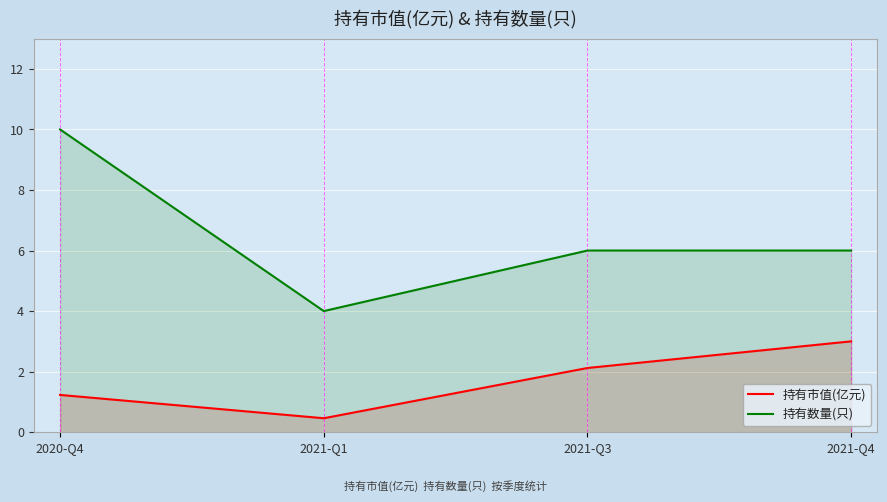

How many values in the 持有市值(亿元) series exceed 2?

2